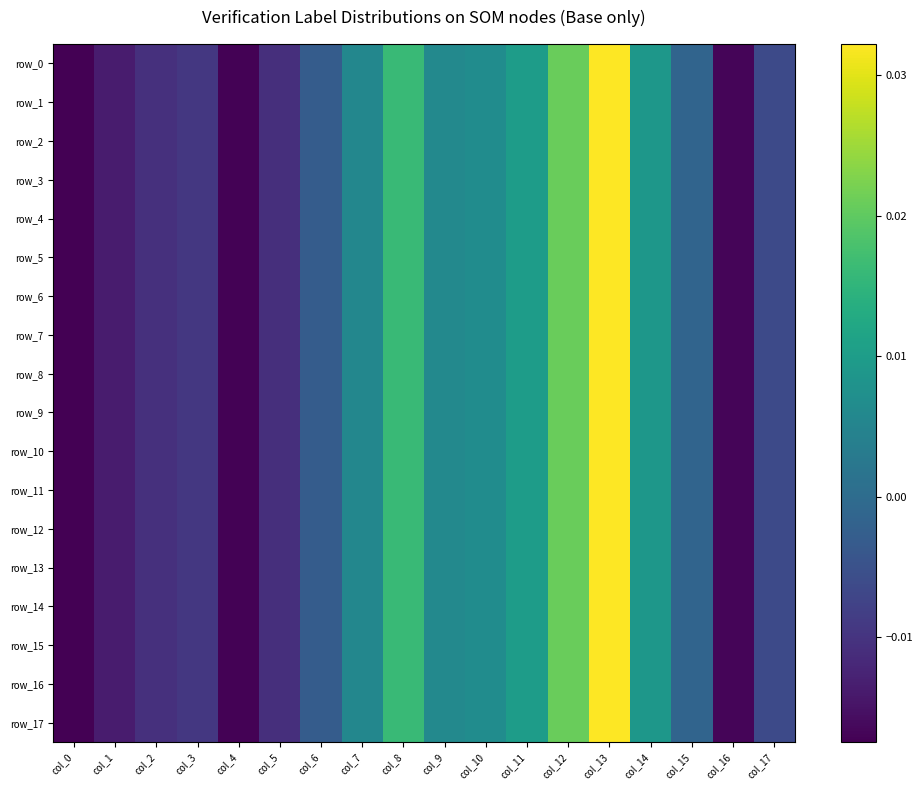

Count the number of categories in the chart.

18